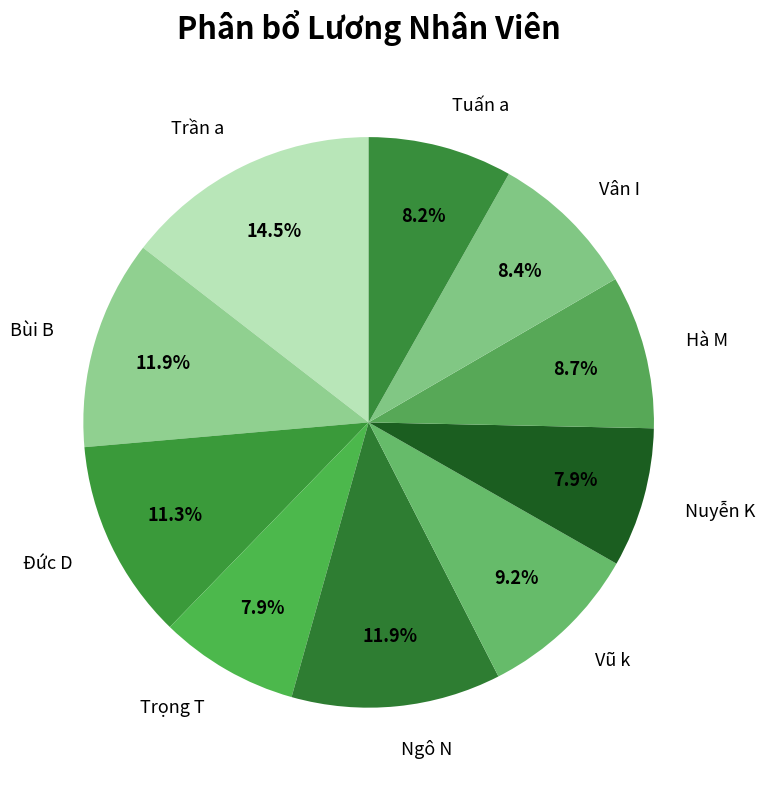

Does any single category account for the majority?

No